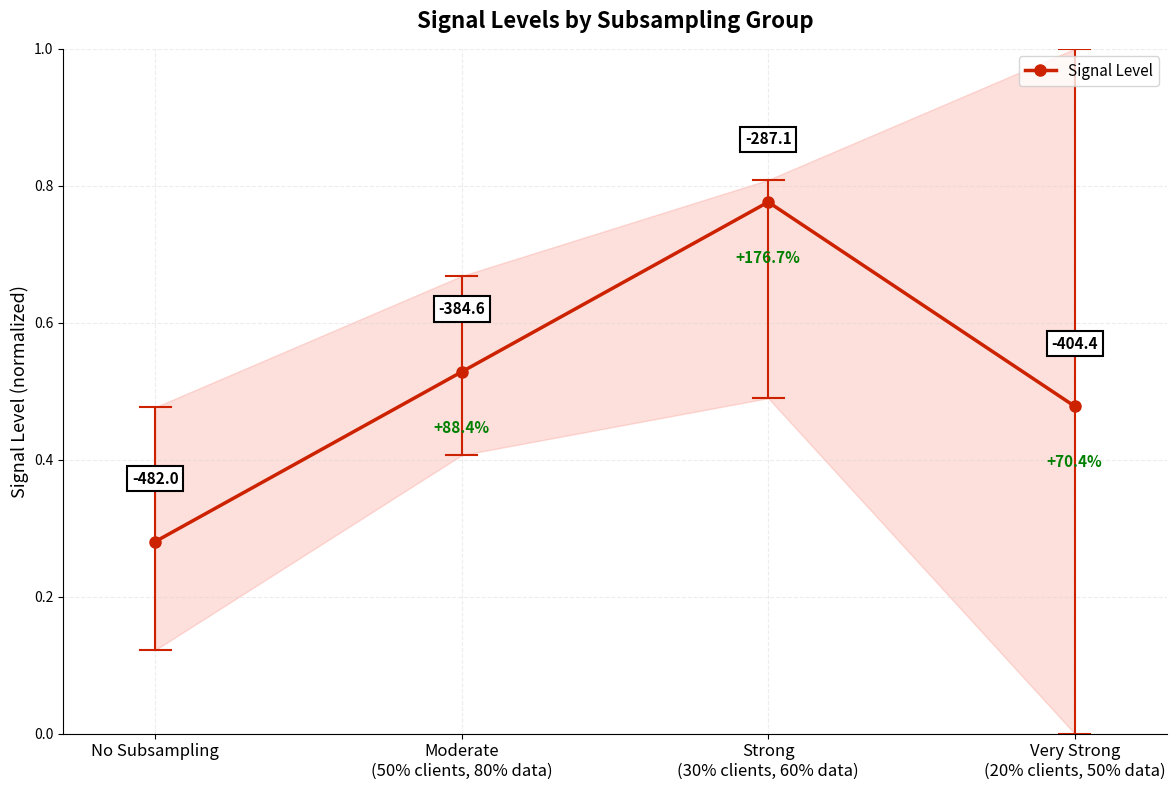

Rank the categories by value from lowest to highest.

No Subsampling, Very Strong
(20% clients, 50% data), Moderate
(50% clients, 80% data), Strong
(30% clients, 60% data)